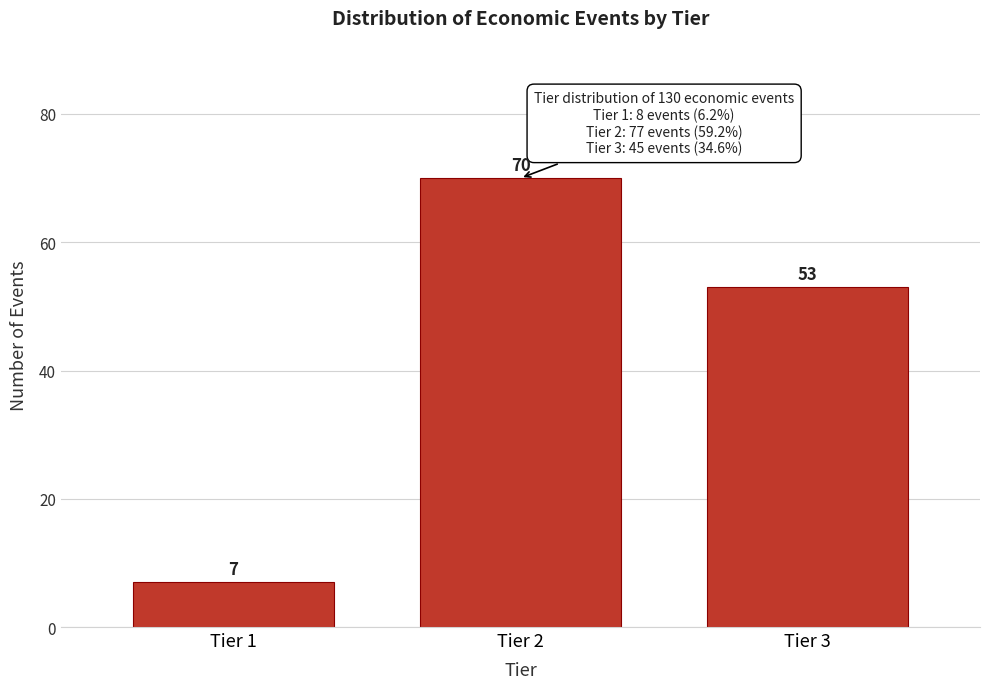

Reading left to right, transcribe all the data shown in this chart.

7	70	53